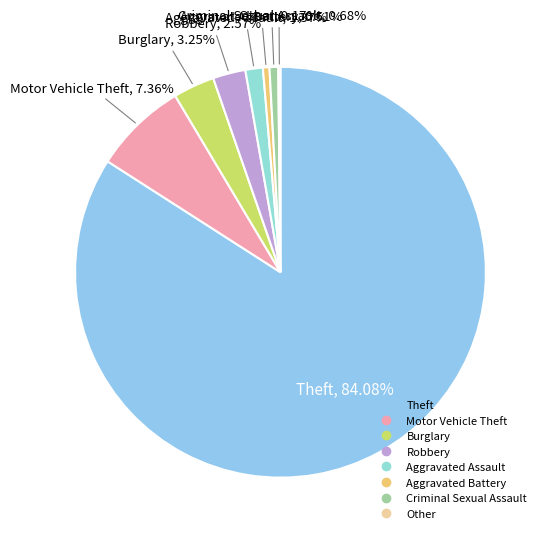

Which has a higher value, Robbery or Motor Vehicle Theft?

Motor Vehicle Theft